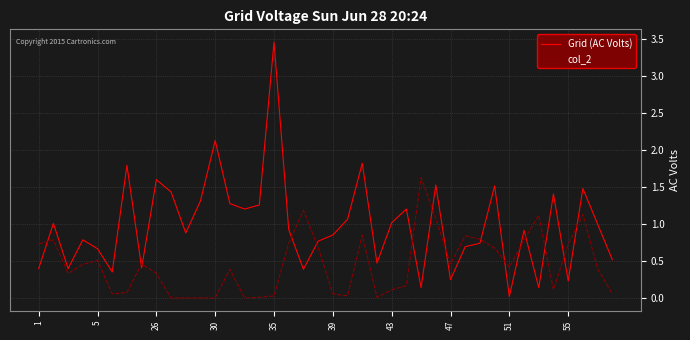

Rank the series by their maximum value, from highest to lowest.

Grid (AC Volts), col_2